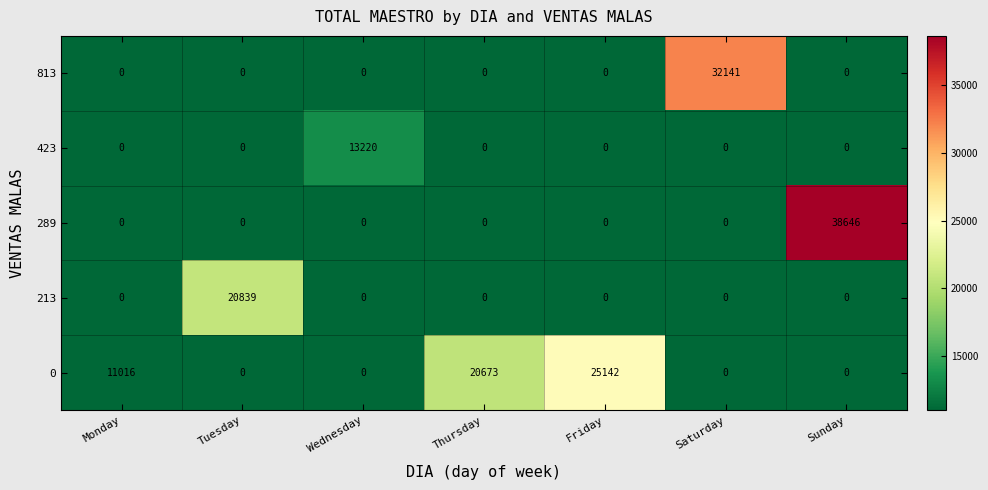

Is it true that 0 equals 25142 at Friday?

True